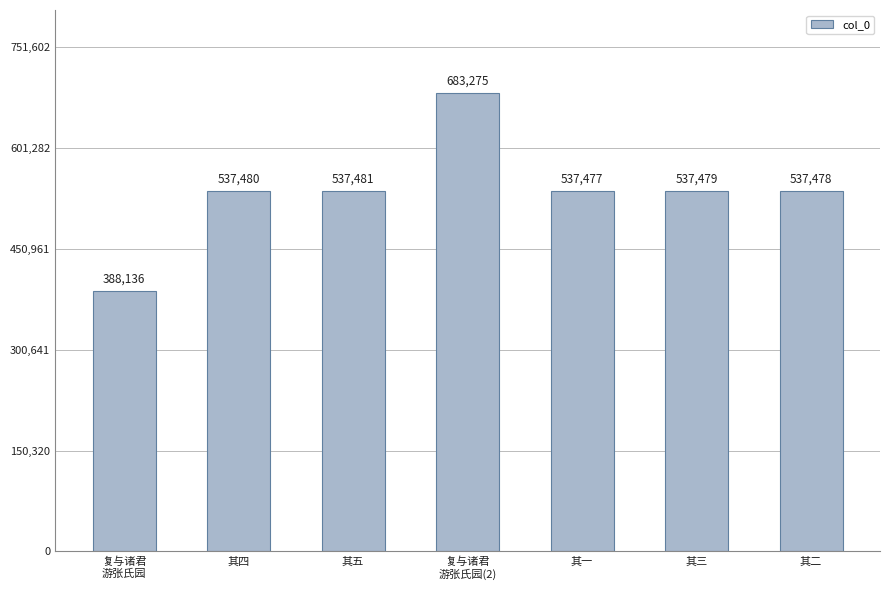

What is the ratio of the value at 复与诸君
游张氏园(2) to the value at 其三?

1.3